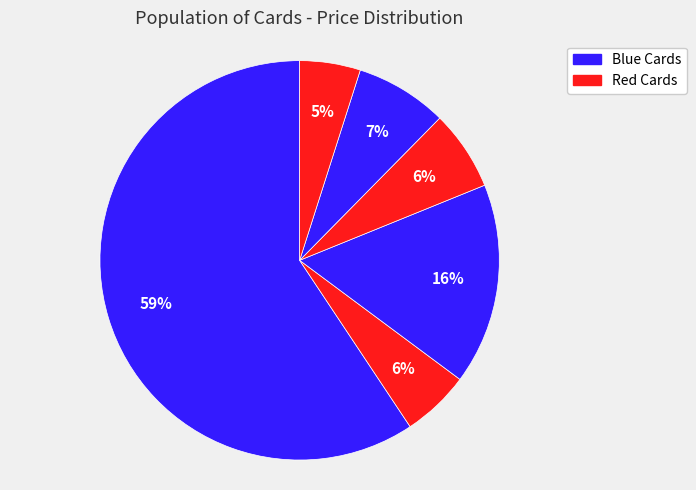

How many slices are in this pie chart?

6